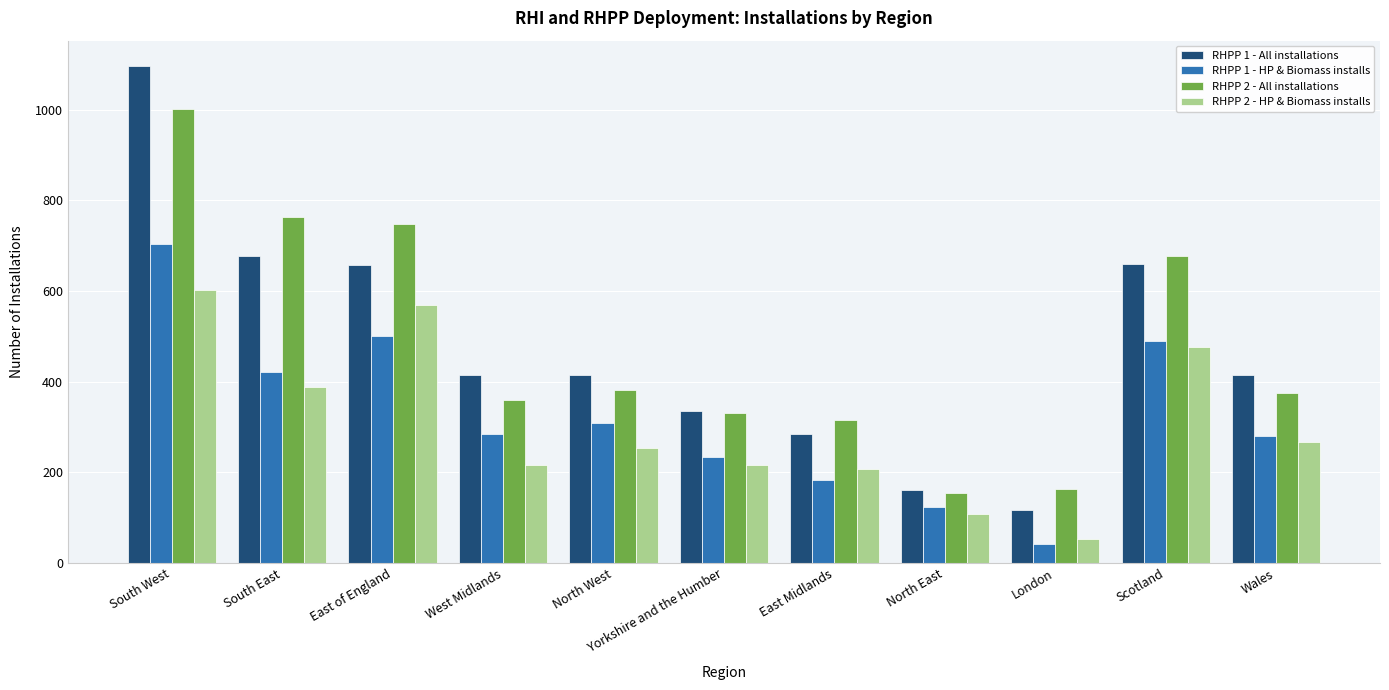

What is the sum of all RHPP 2 - All installations values?

5267